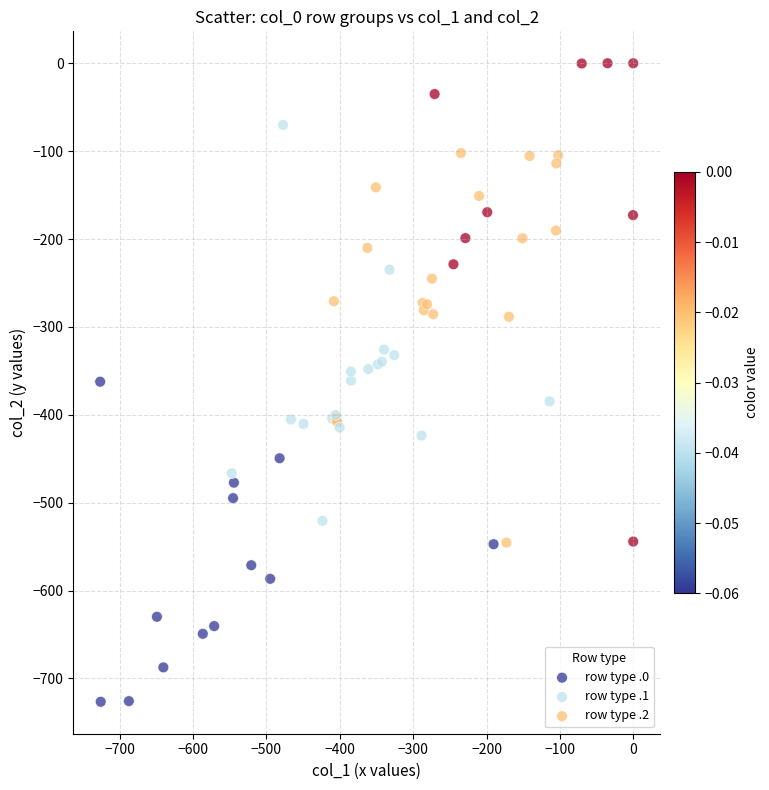

Which series contains the highest Y value?

row type .0